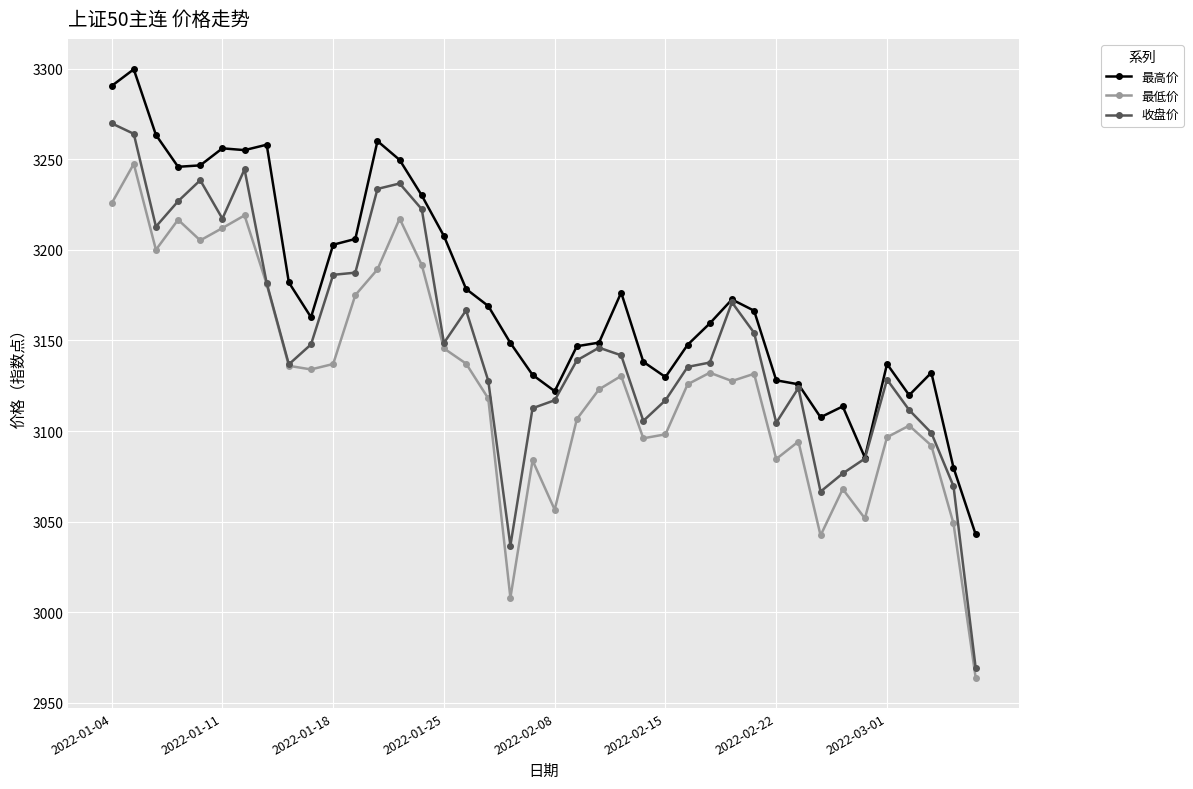

True or false: 最高价 and 最低价 cross at least once.

False